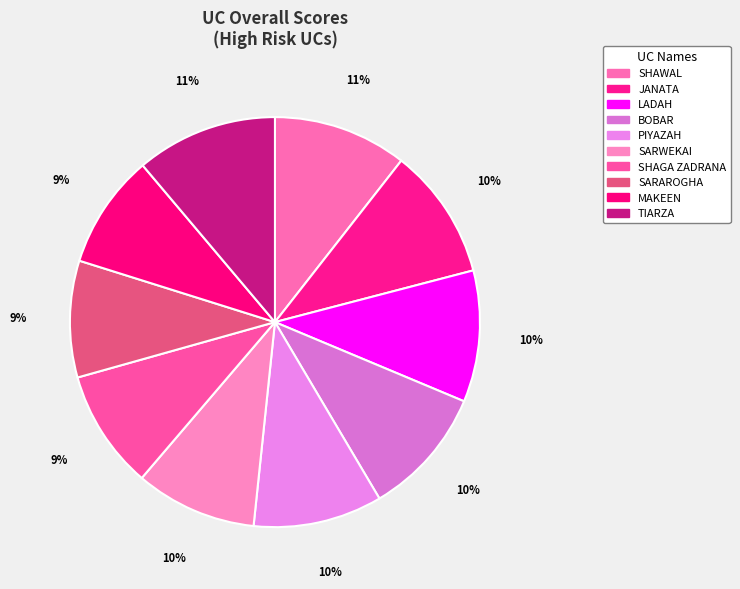

Is it true that TIARZA is 2% of the pie?

False